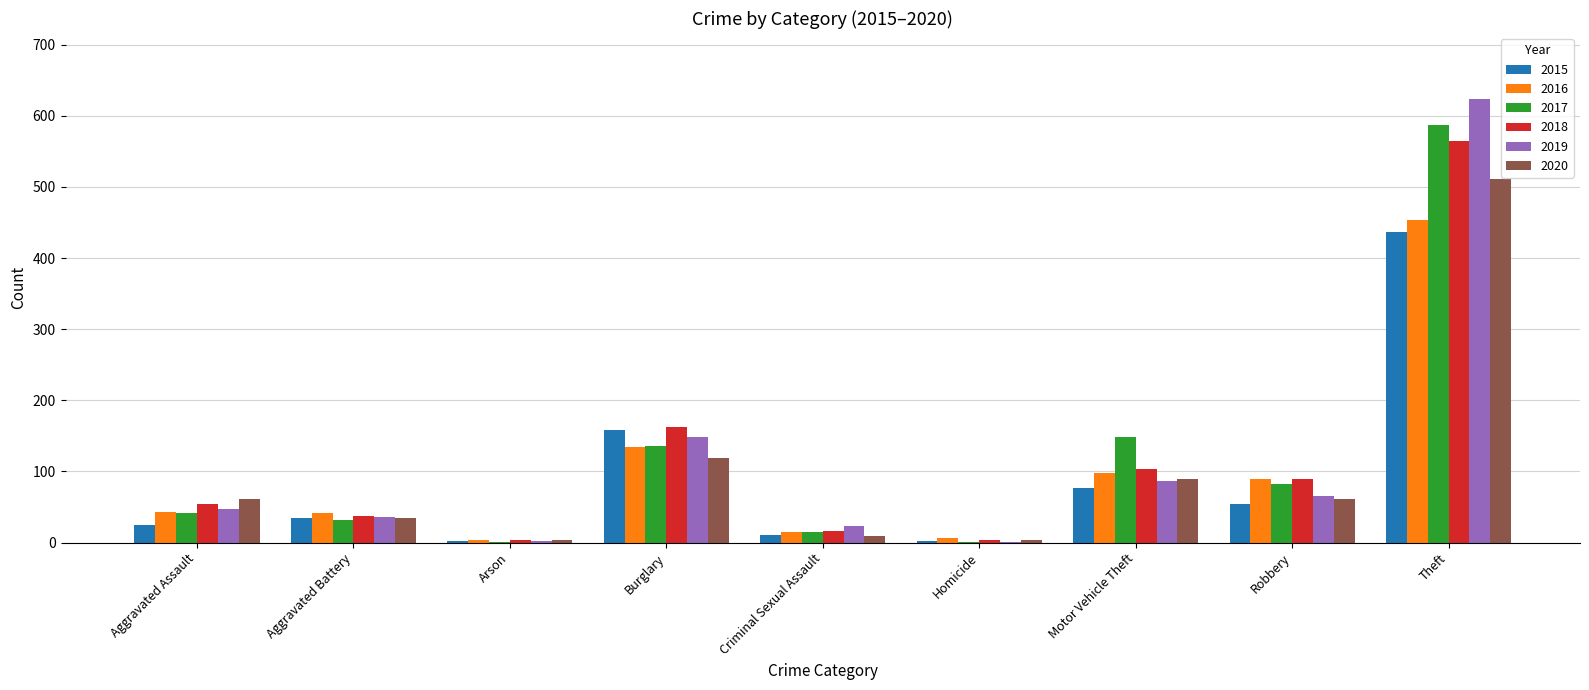

Is the value of 2019 at Theft greater than the value of 2016 at Motor Vehicle Theft?

Yes